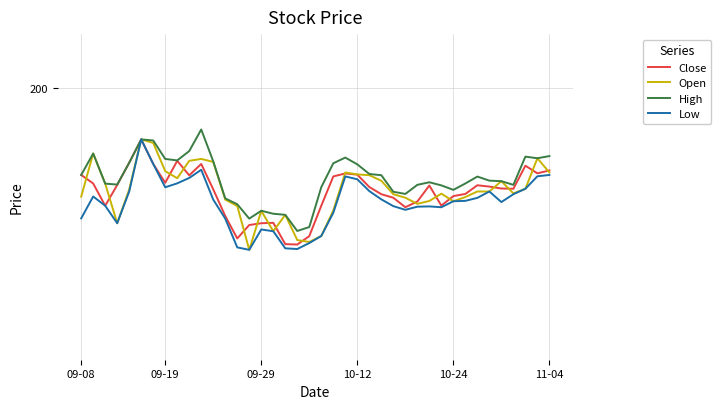

Does the chart display data point markers on the line(s)?

No